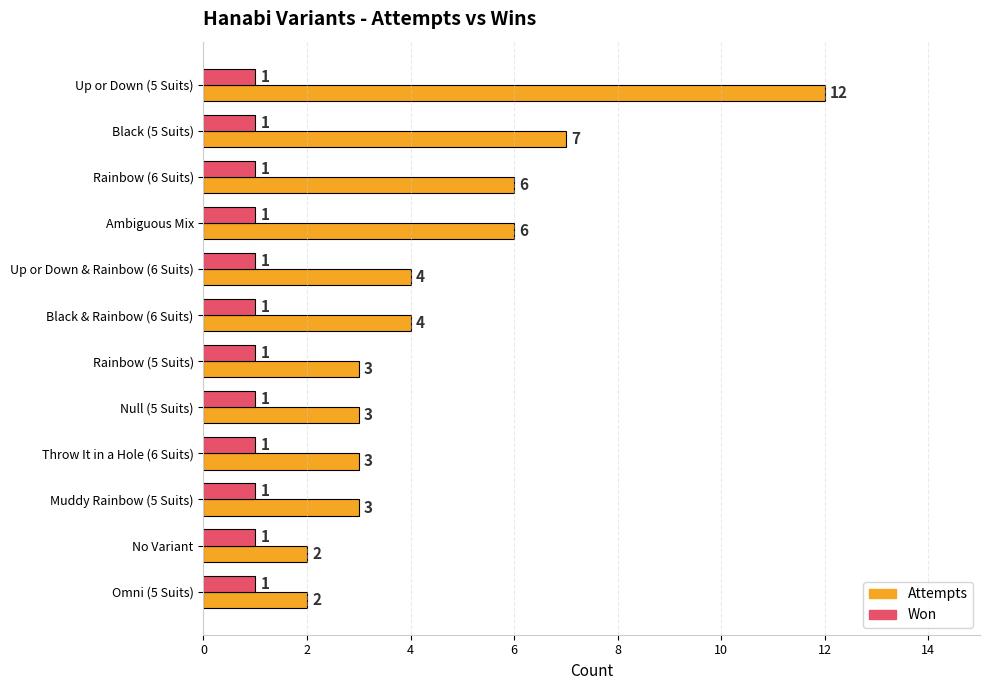

What are all the series names shown in the legend?

Attempts, Won